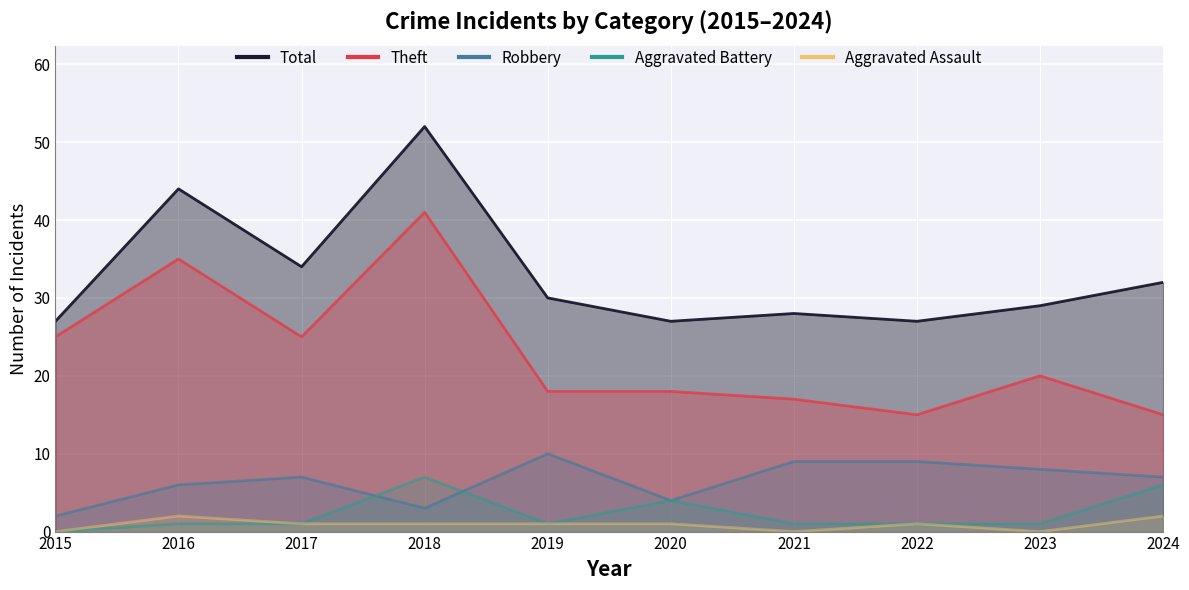

Which has a higher value, 2015 or 2022?

2015